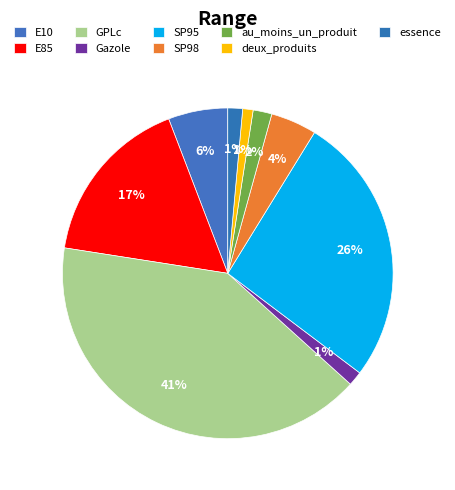

Count the number of slices in the pie.

9